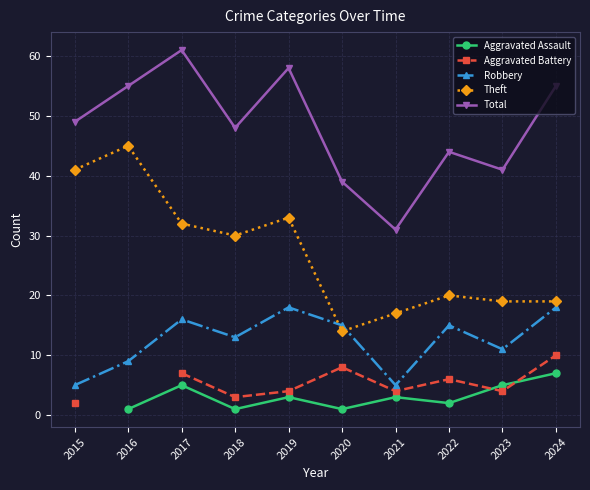

Where is Theft nearest to the value 29?

2018